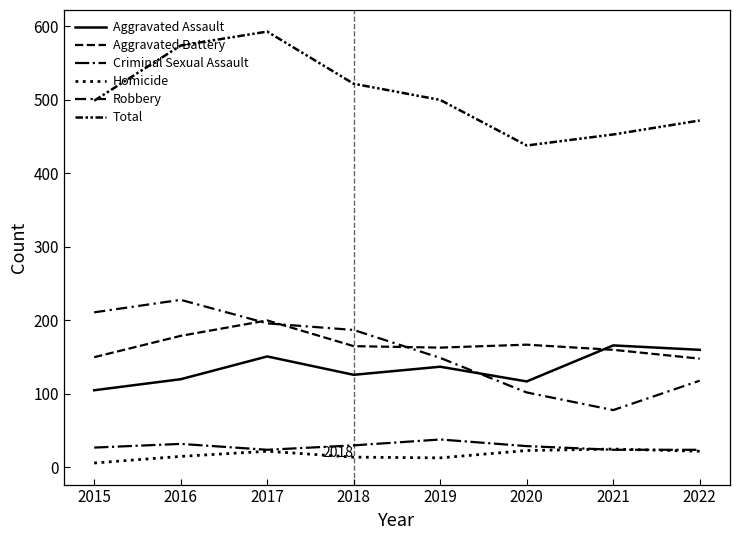

True or false: Criminal Sexual Assault has a value of 42 at 2018.

False